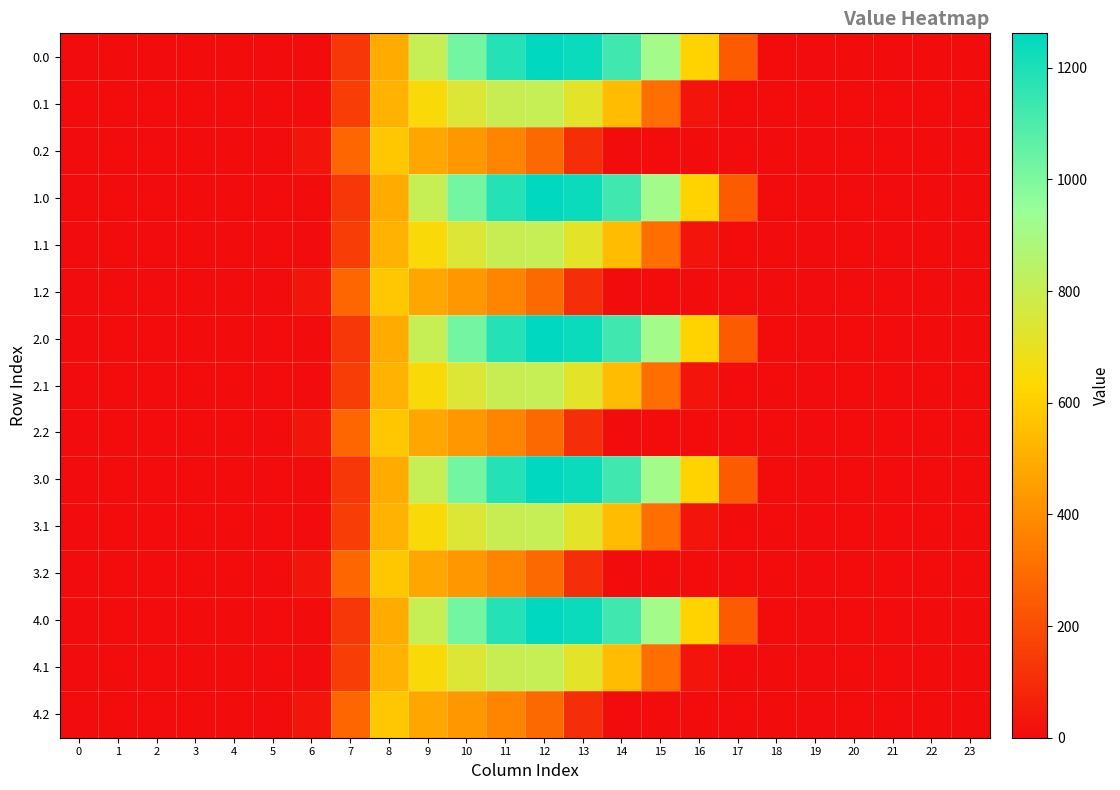

Rank the series by their maximum value, from highest to lowest.

0.0, 1.0, 2.0, 3.0, 4.0, 0.1, 1.1, 2.1, 3.1, 4.1, 0.2, 1.2, 2.2, 3.2, 4.2